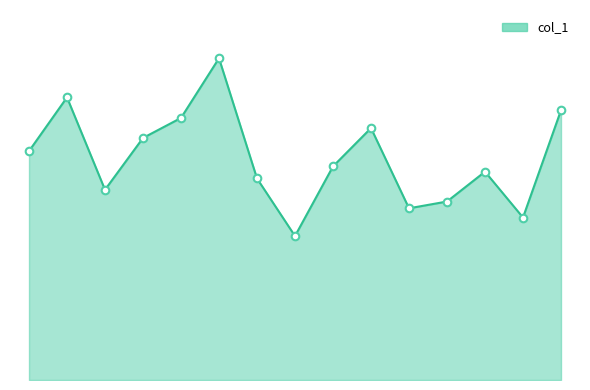

Does the chart have visible grid lines?

No